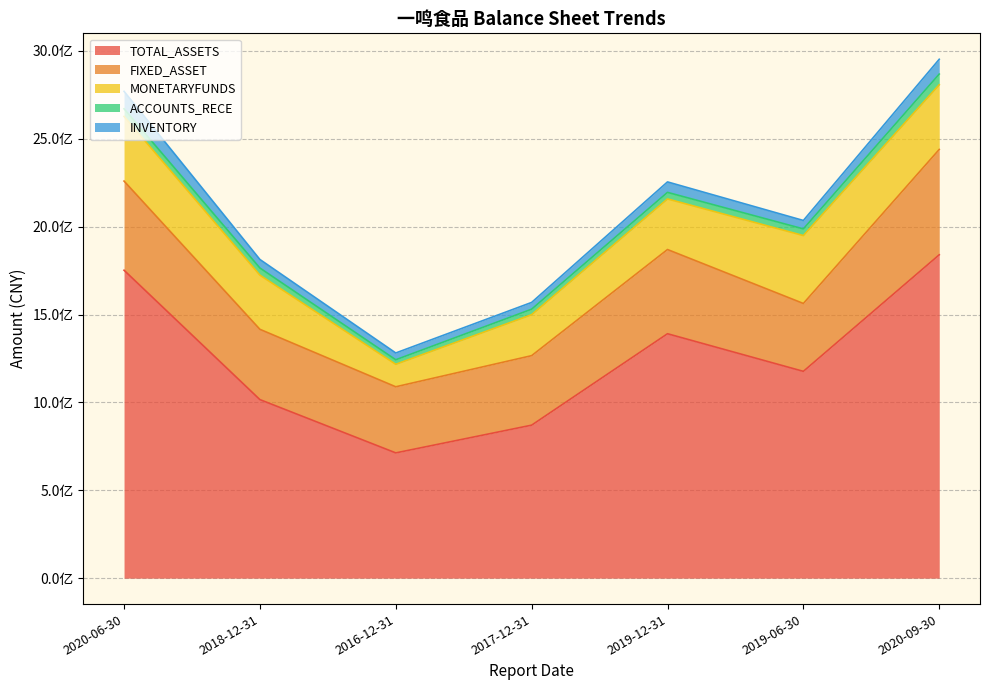

What is the label of the 7th point from the left?

2020-09-30